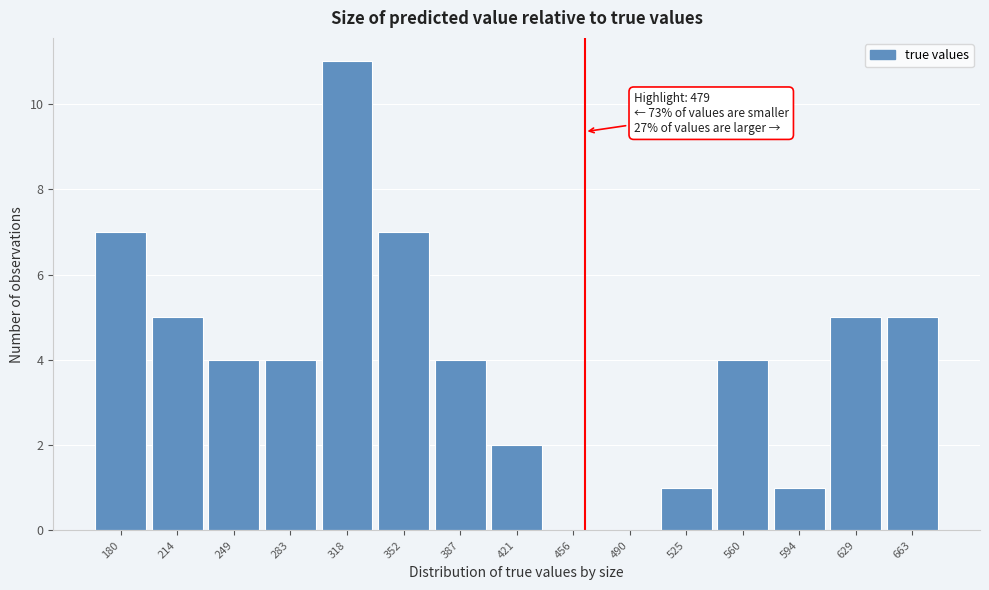

Reading left to right, transcribe all the data shown in this chart.

180=7	214=5	249=4	283=4	318=11	352=7	387=4	421=2	456=0	490=0	525=1	560=4	594=1	629=5	663=5